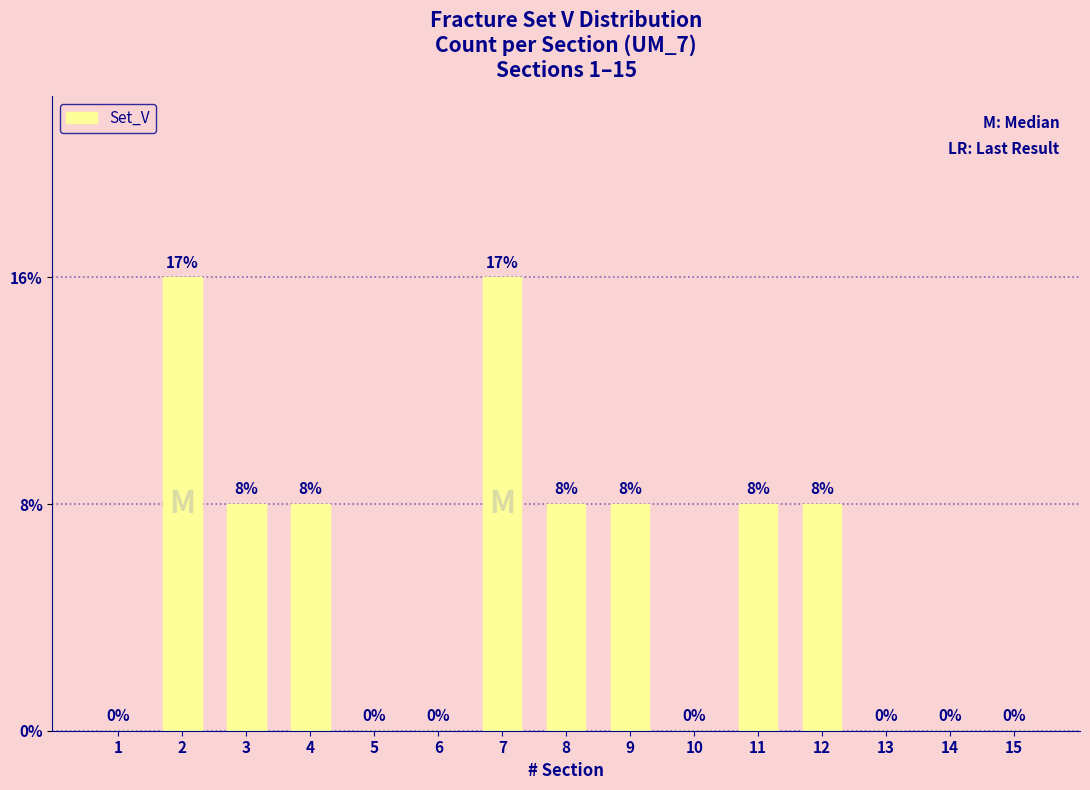

True or false: the data shows 0 at 3.

False